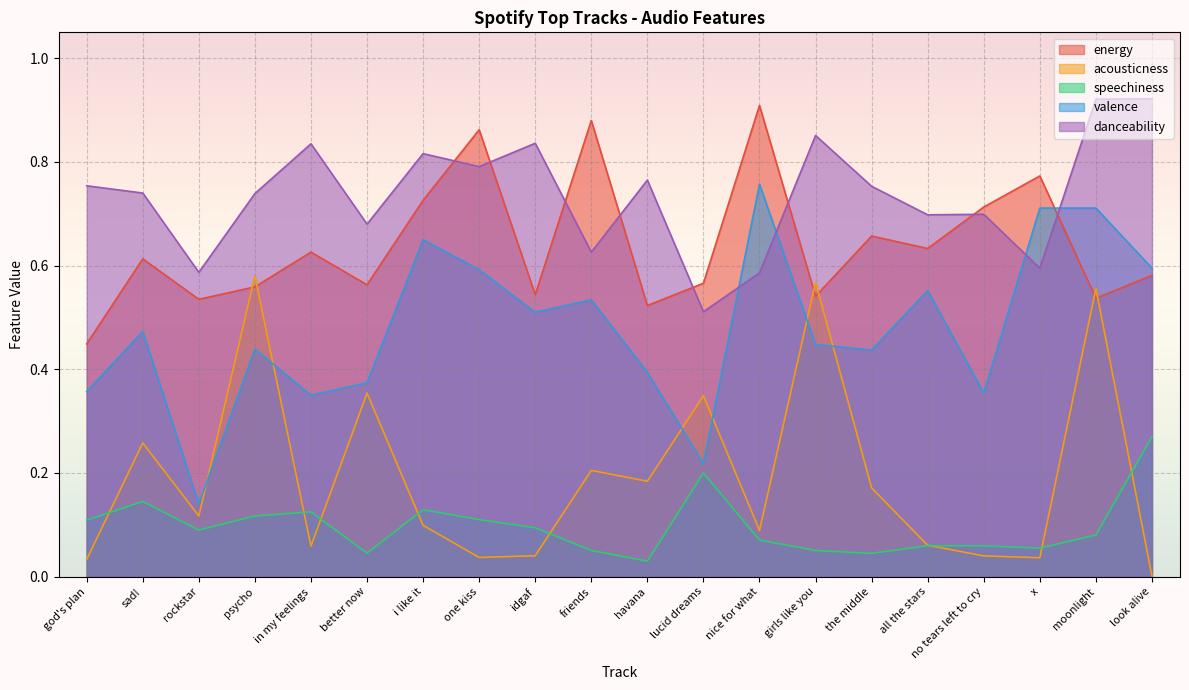

Where is the first local minimum for speechiness?

rockstar